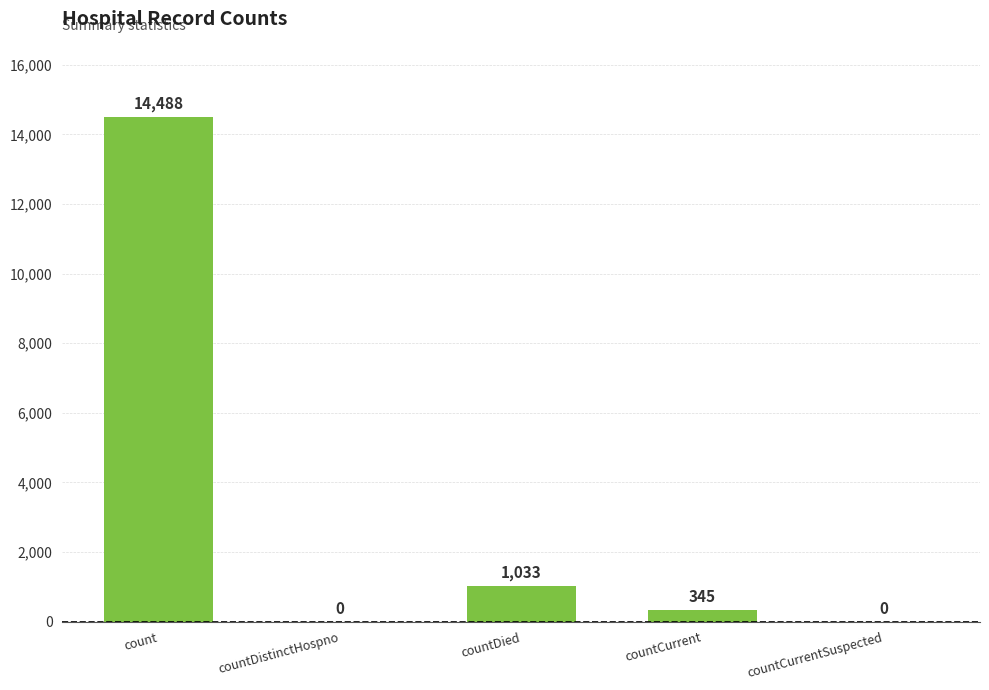

The value at count is 14488. True or false?

True